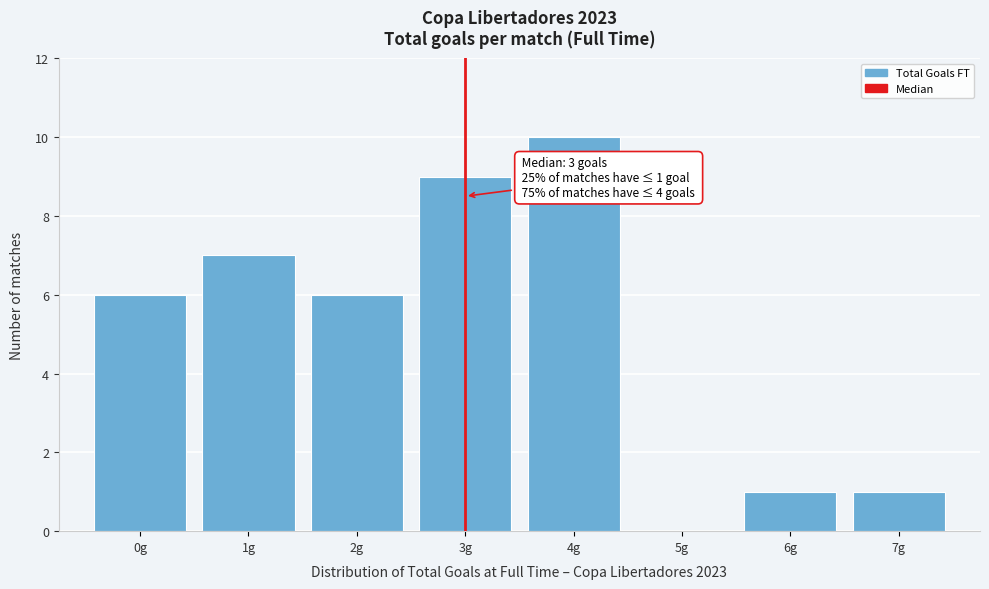

Which range on the x-axis has the tallest bar?

3.5 to 4.5